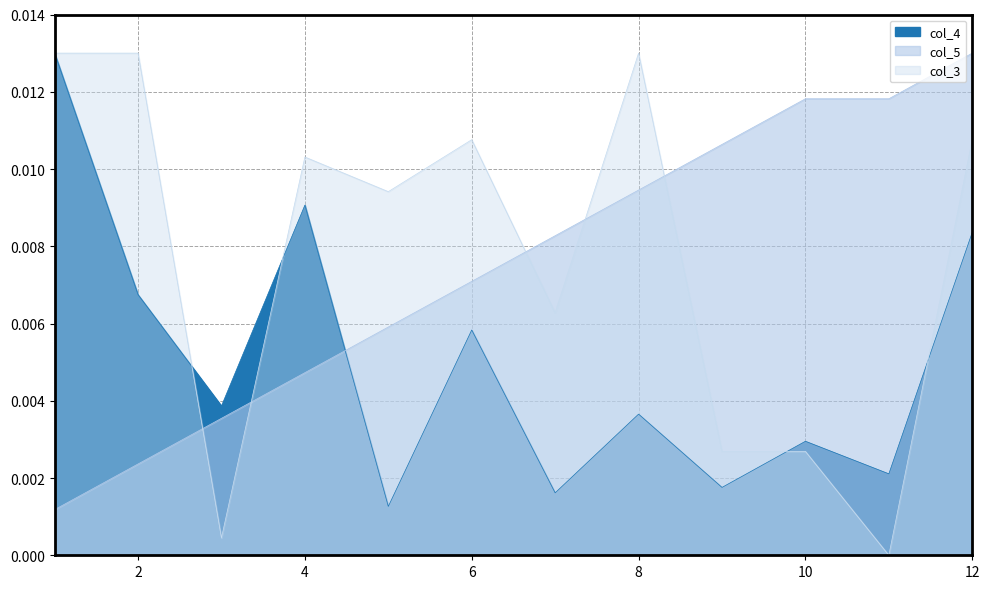

At how many categories does at least one series exceed 0?

12